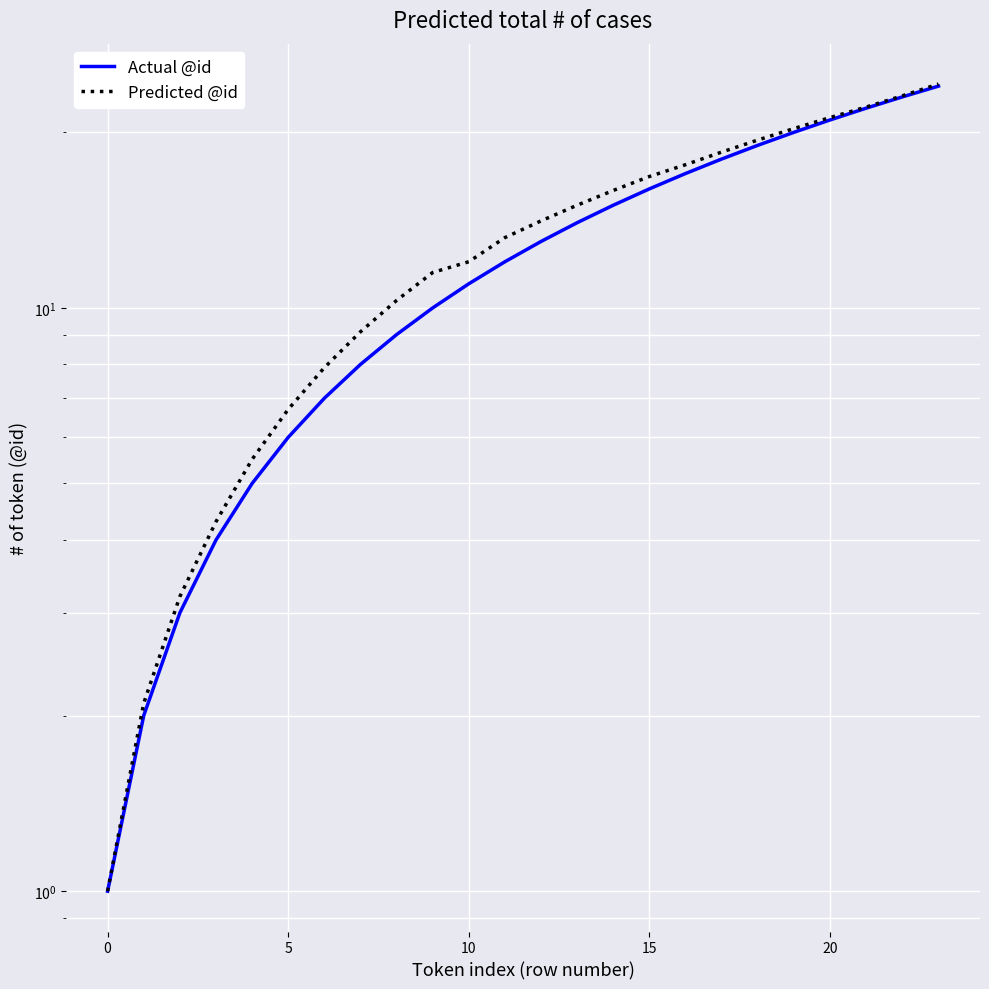

What is the difference between the second highest and second lowest values in the Actual @id series?

21.0